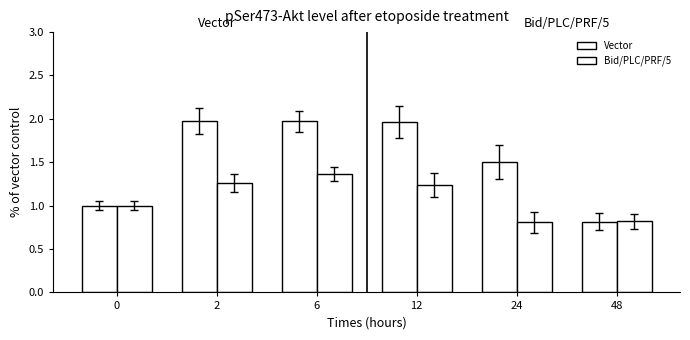

What value does the Vector series have at 12?

2.0